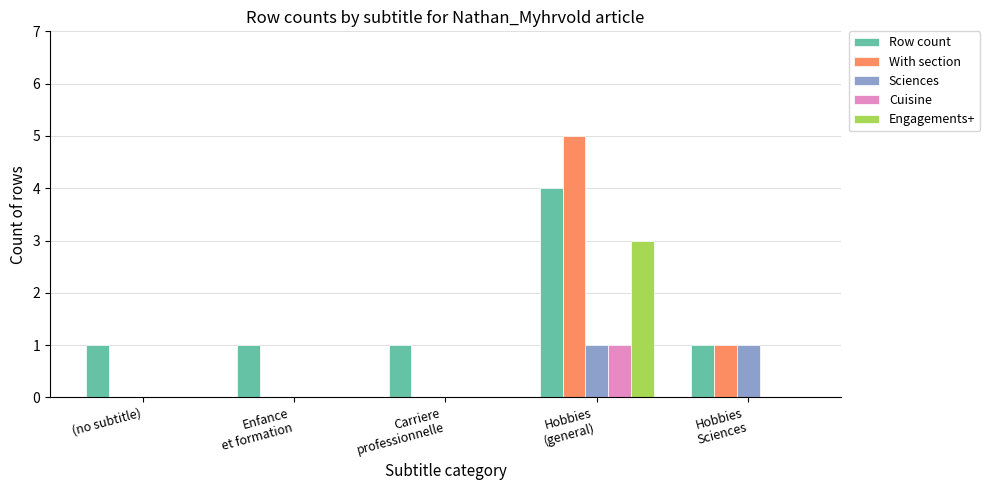

True or false: With section has a value of -2 at (no subtitle).

False